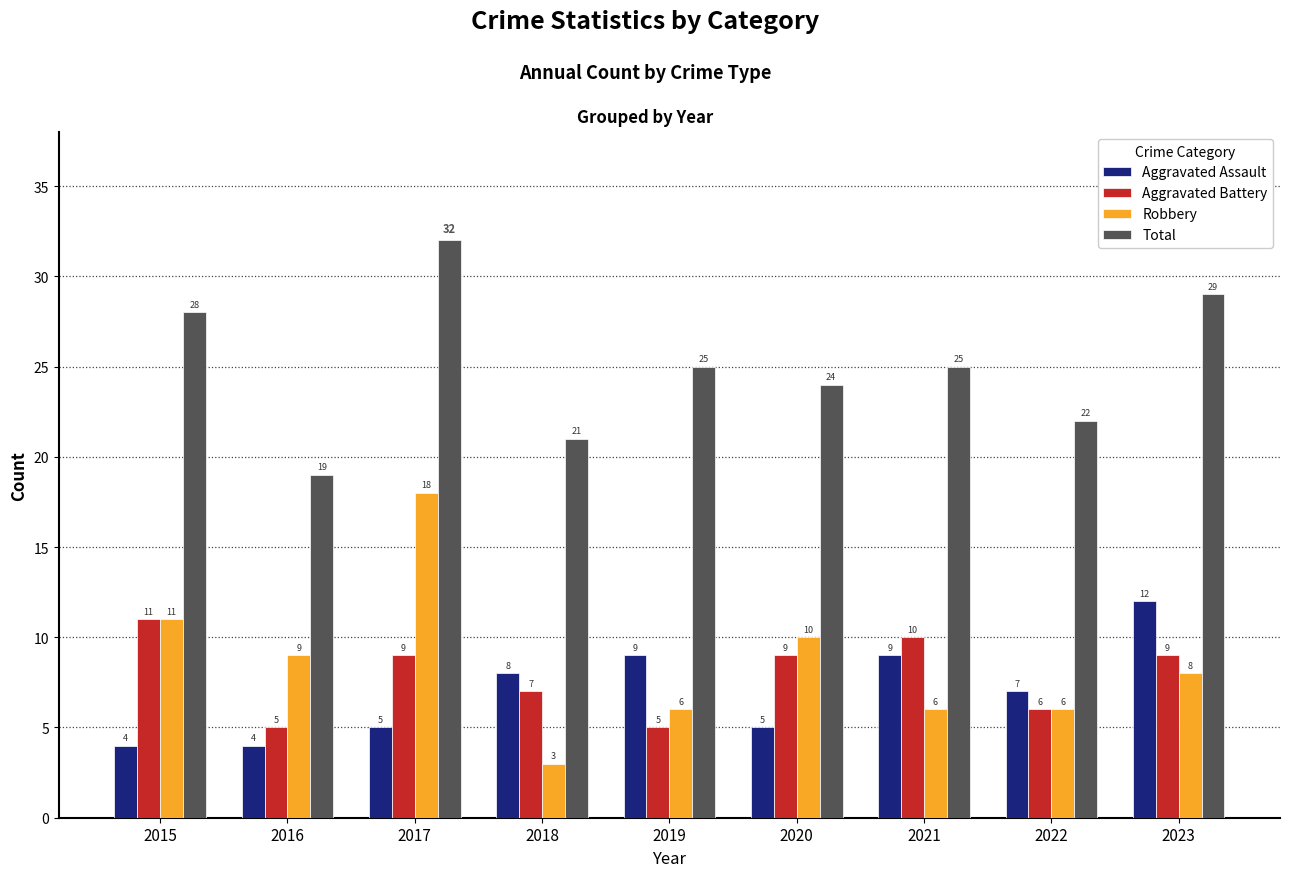

What is the spread (max minus min) of values at 2015?

24